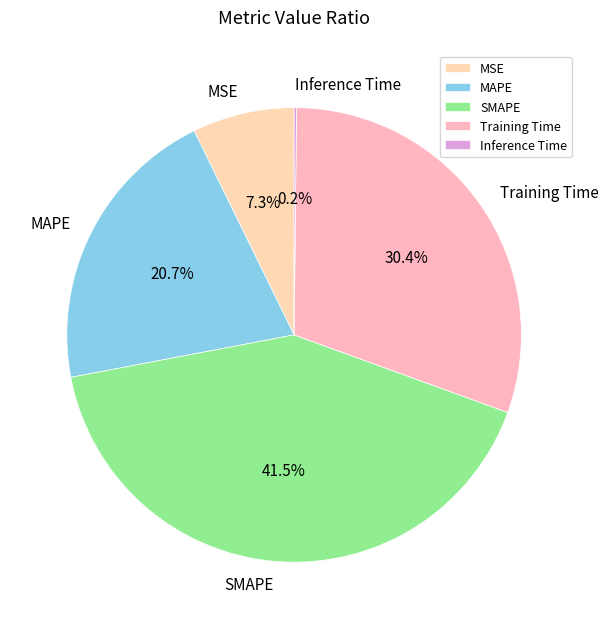

What is the largest slice in the pie chart?

SMAPE